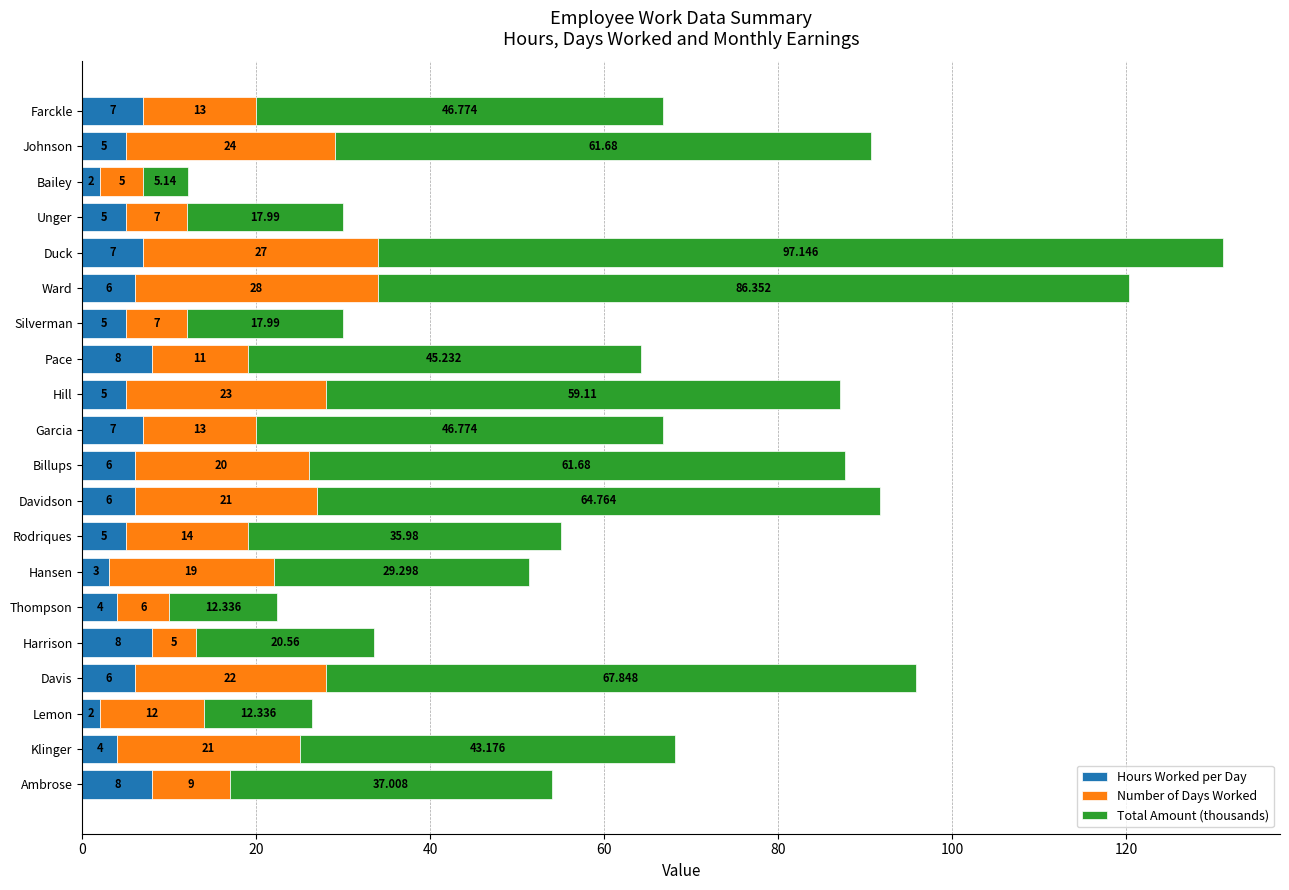

At which category is the sum across all series the highest?

Duck